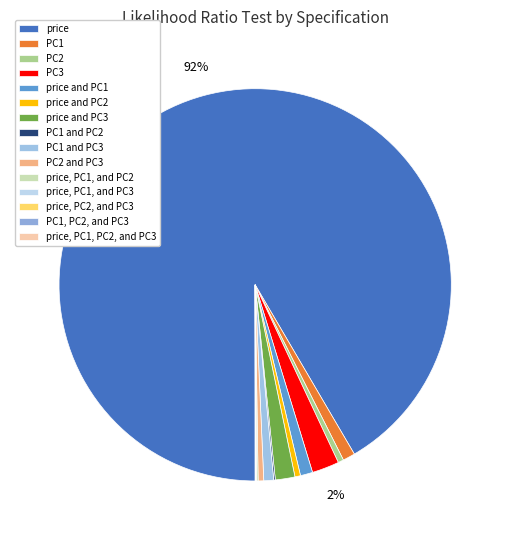

To the nearest percent, what is the difference between the largest and smallest slice percentages?

92%